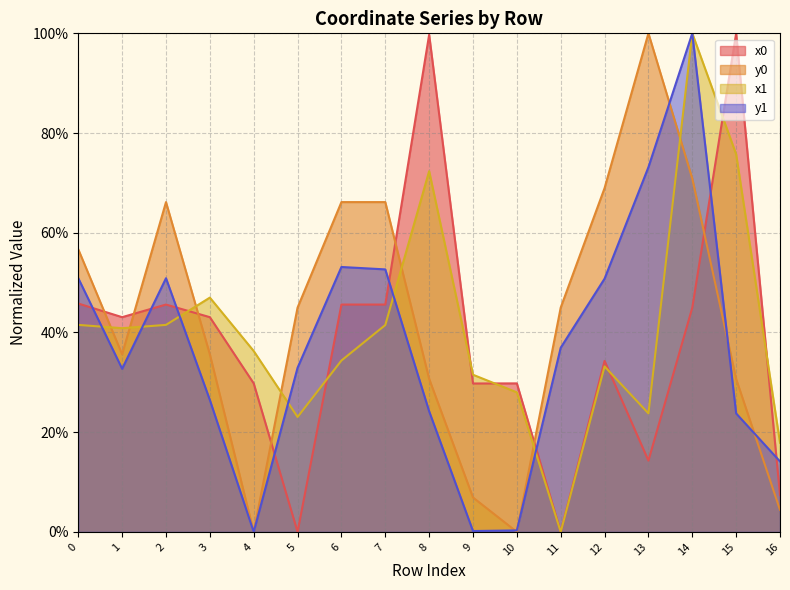

The x1 series shows 23.8 at 13. True or false?

True